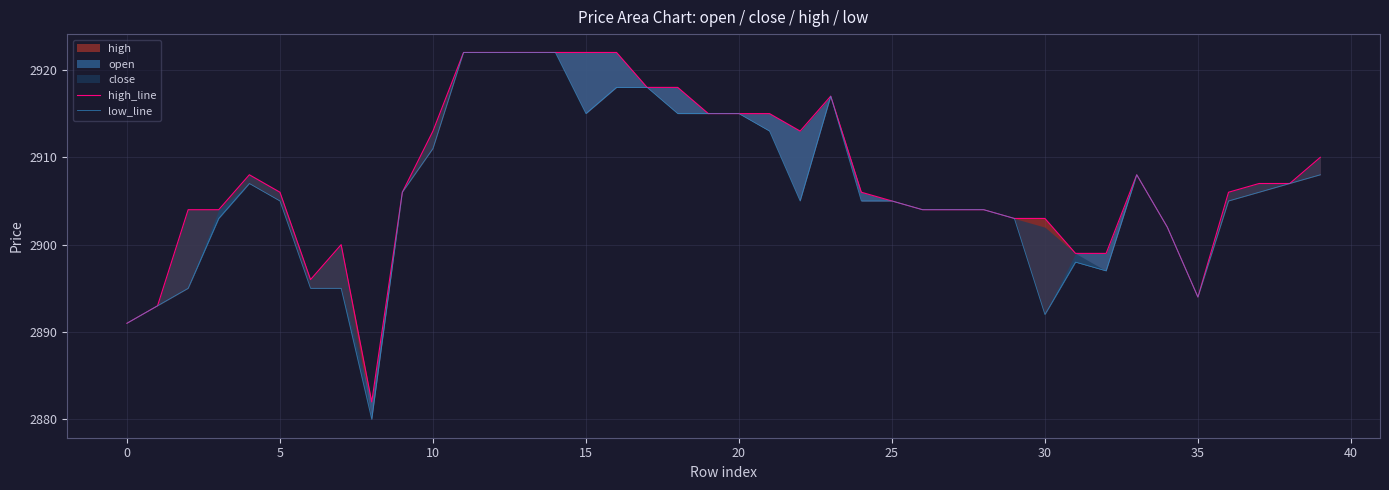

Reading left to right, list all the values displayed in this chart.

high_line: 2891	2893	2904	2904	2908	2906	2896	2900	2882	2906	2913	2922	2922	2922	2922	2922	2922	2918	2918	2915	2915	2915	2913	2917	2906	2905	2904	2904	2904	2903	2903	2899	2899	2908	2902	2894	2906	2907	2907	2910
low_line: 2891	2893	2895	2903	2907	2905	2895	2895	2880	2906	2911	2922	2922	2922	2922	2915	2918	2918	2915	2915	2915	2913	2905	2917	2905	2905	2904	2904	2904	2903	2892	2898	2897	2908	2902	2894	2905	2906	2907	2908